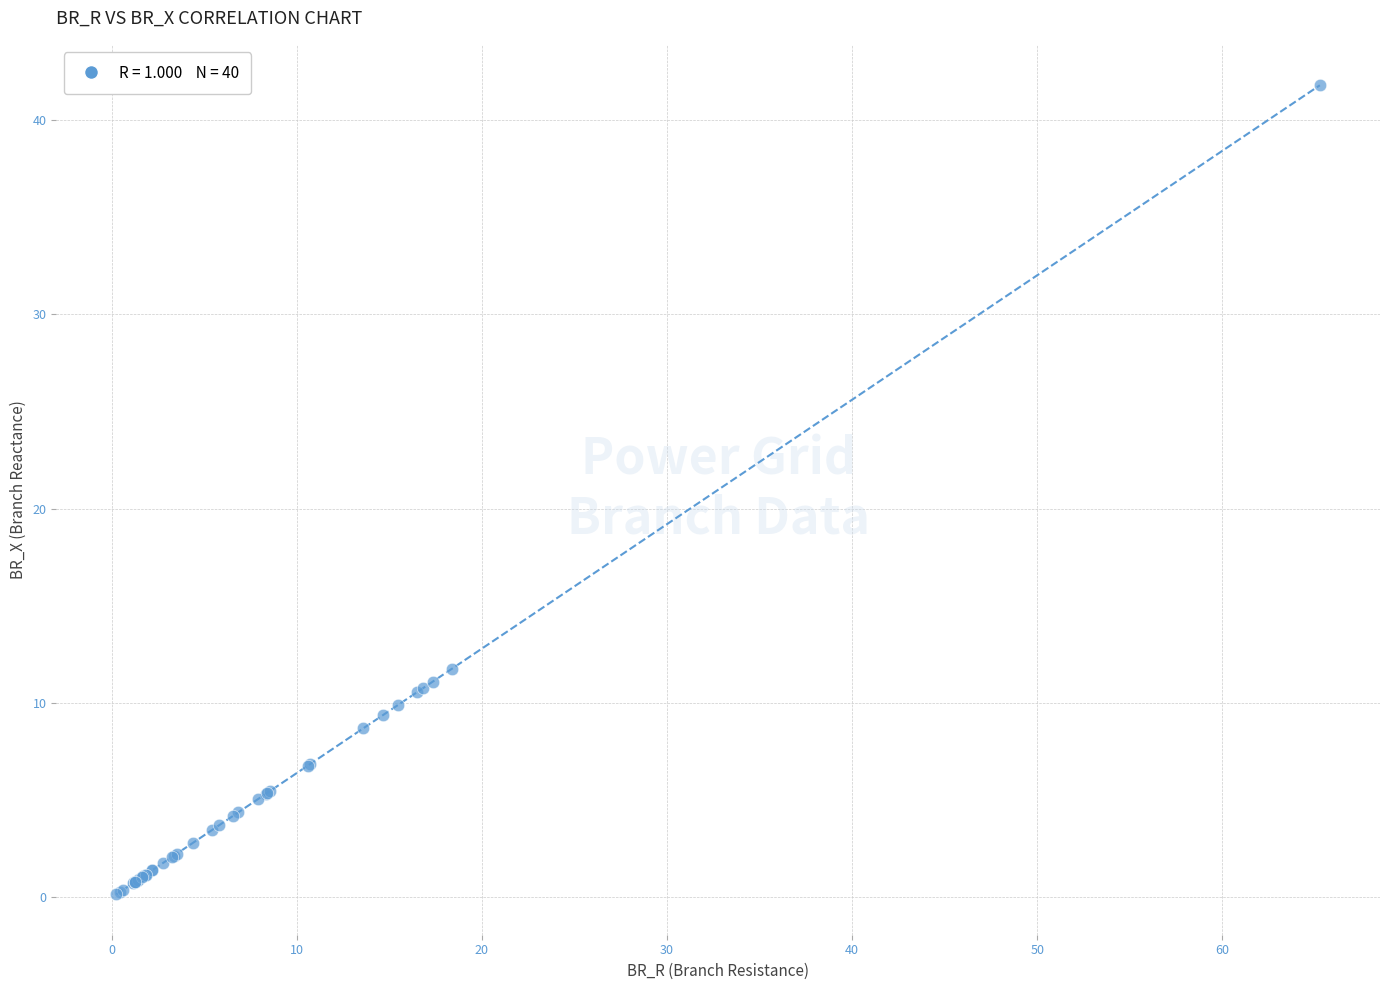

What Y value in the scatter plot is closest to 20?

11.8